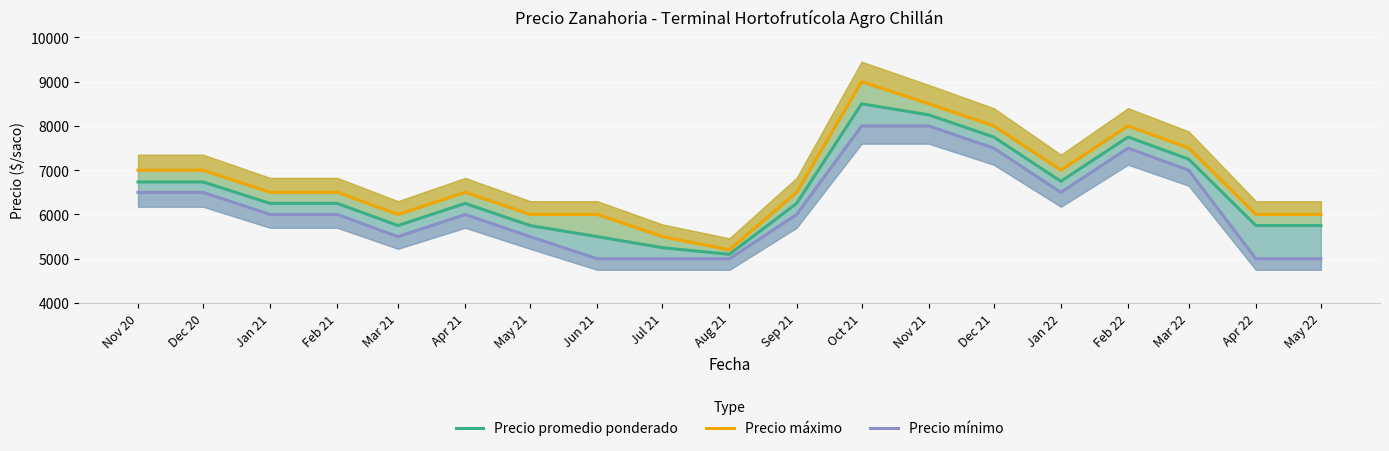

How many data points in Precio promedio ponderado are above 6250?

8